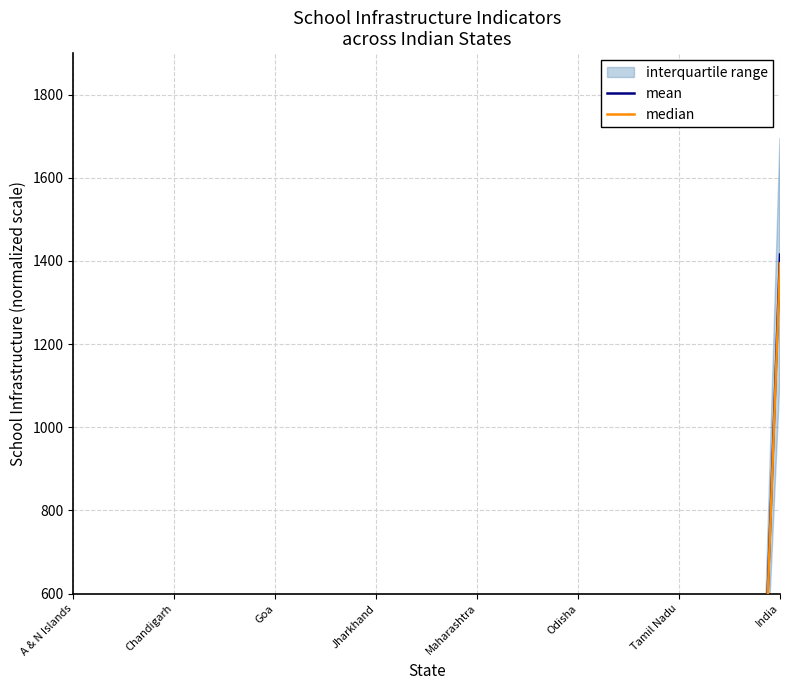

At which label does median first exceed 24?

Chandigarh